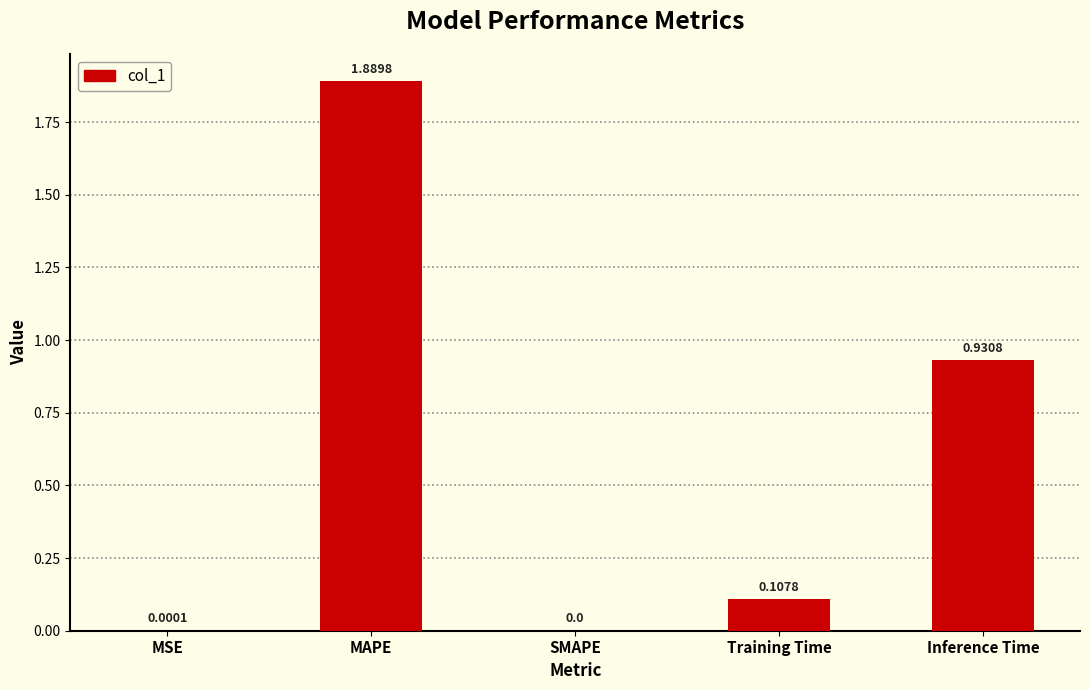

At which category does the chart reach its peak across all series?

MAPE